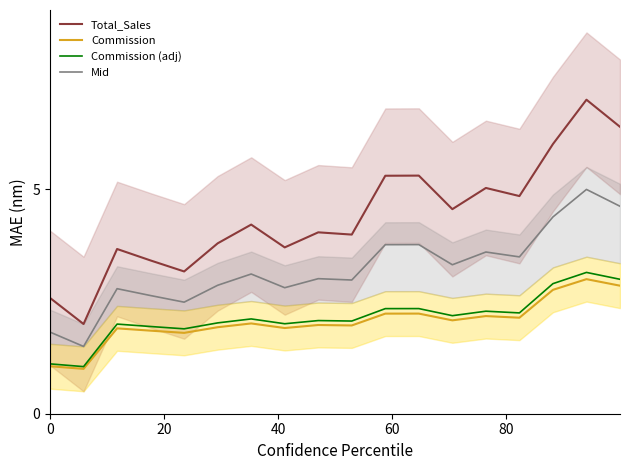

True or false: Total_Sales and Commission intersect in this chart.

False